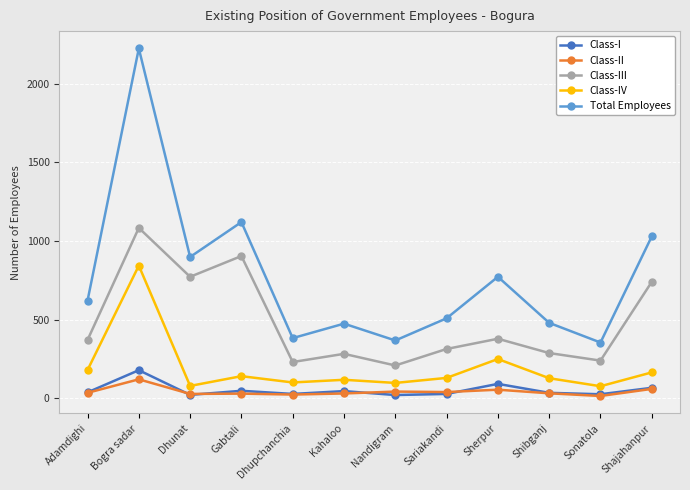

True or false: Class-II and Class-IV intersect in this chart.

False